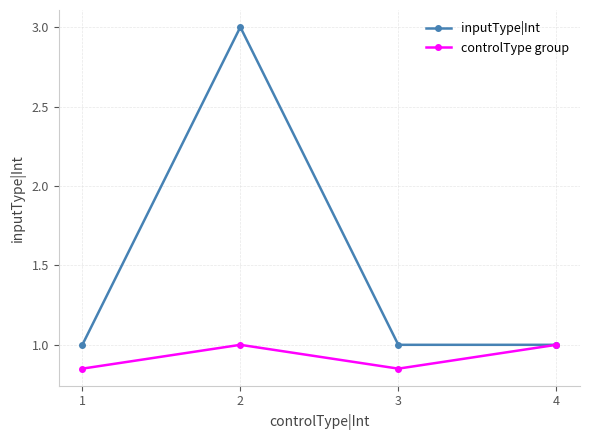

At which category is the sum across all series the highest?

2